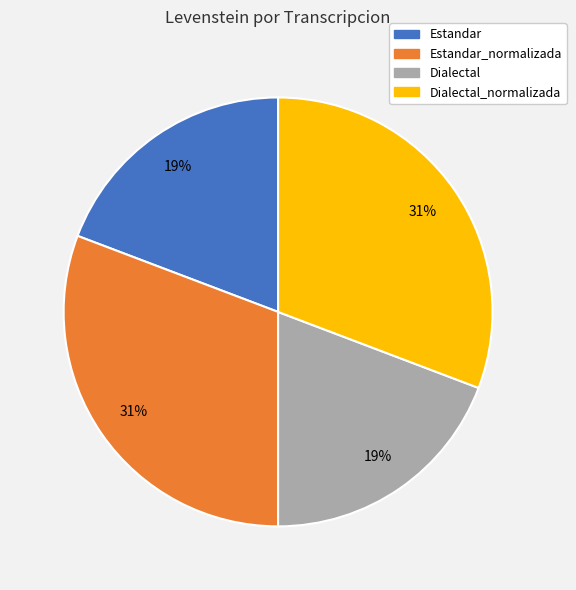

Is there any slice that represents more than half of the pie?

No